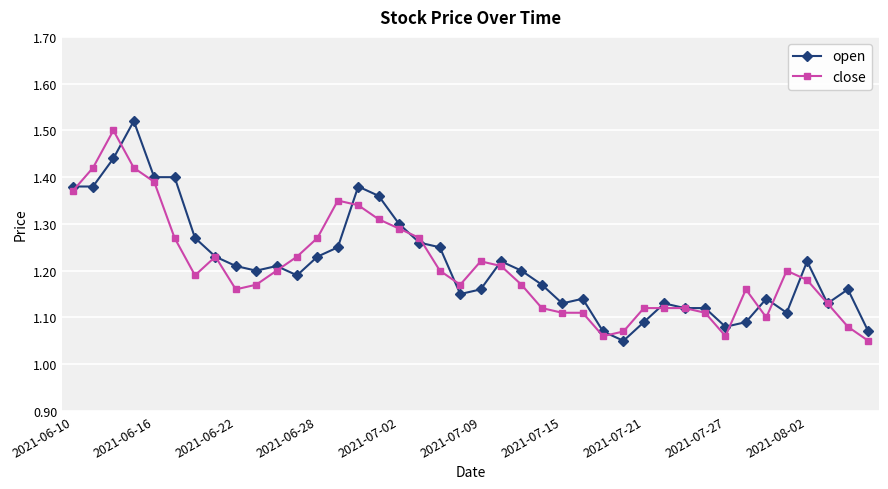

True or false: open has more than 1 points higher than both neighbors.

True